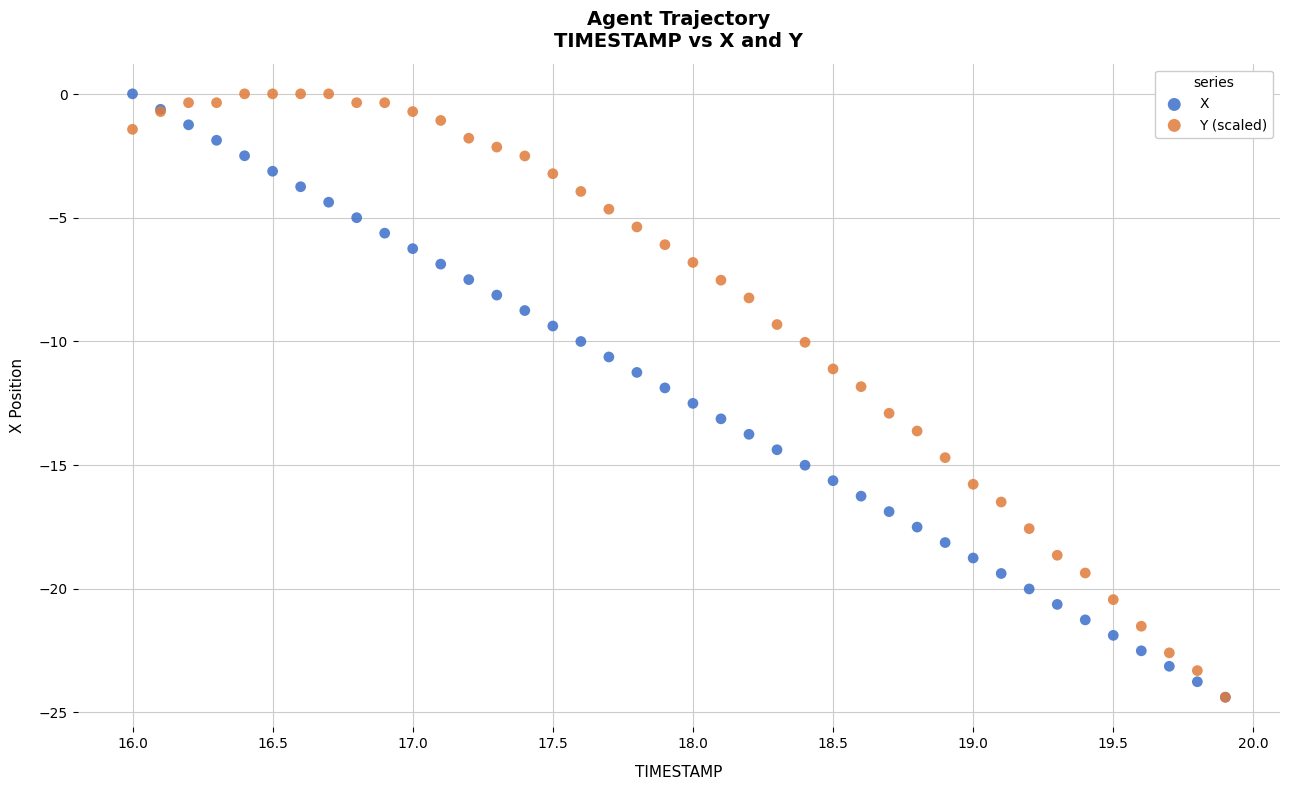

What are all the series names shown in the legend?

X, Y (scaled)